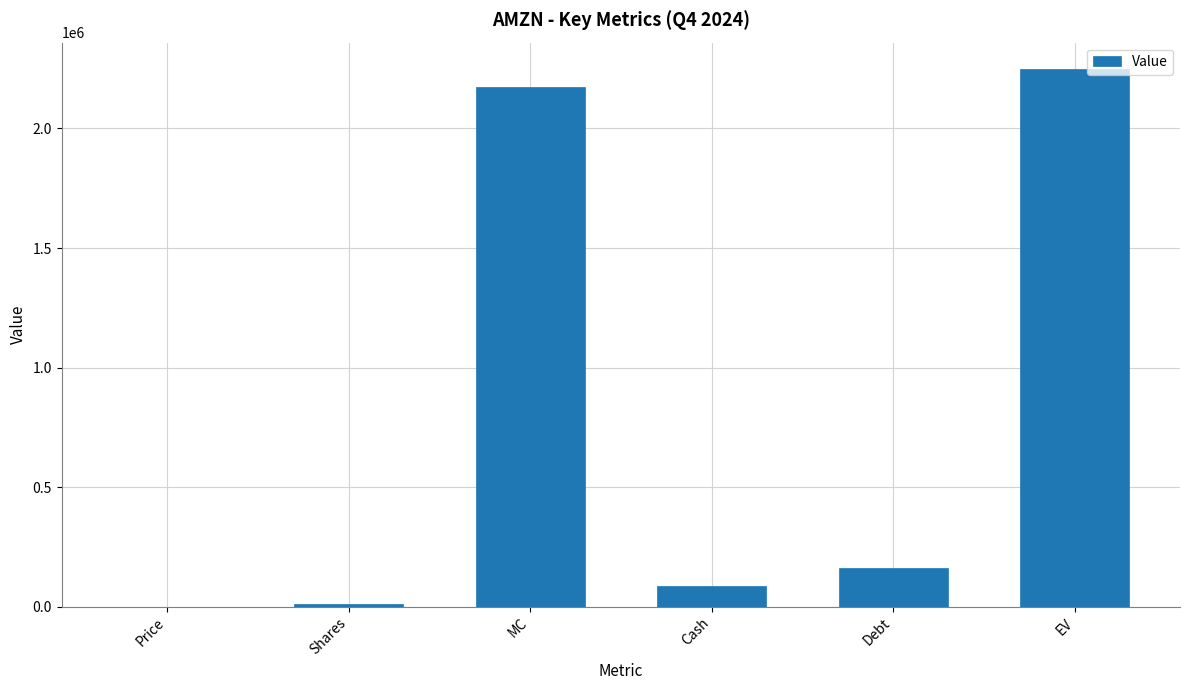

Reading left to right, extract all data points from this chart.

Price=205.0	Shares=10597.7	MC=2172528.5	Cash=86780.0	Debt=161062.0	EV=2246810.5